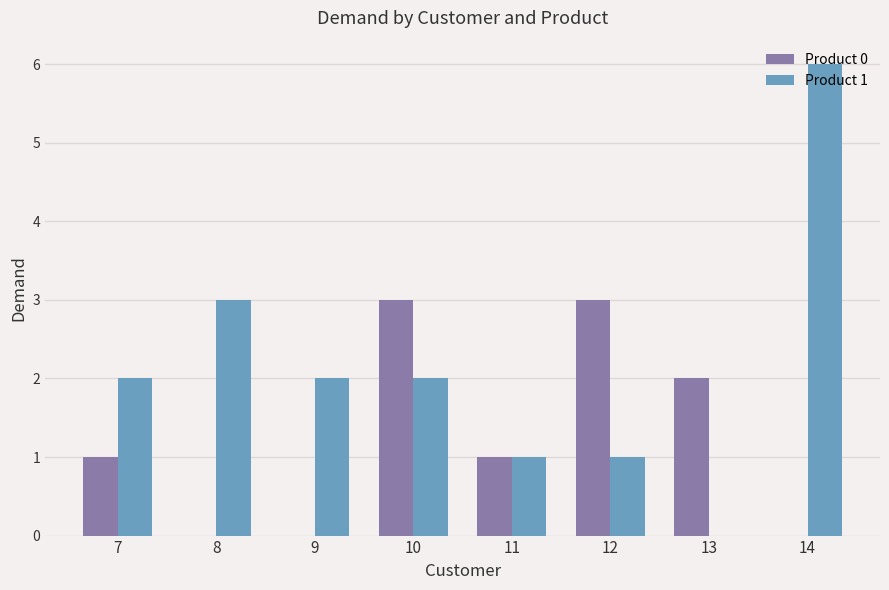

The value of Product 0 at 9 is 1. True or false?

False